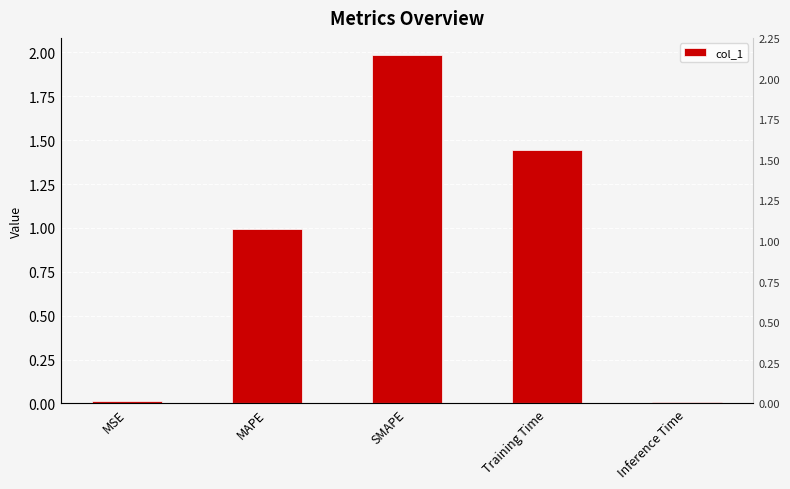

Are the bars horizontal?

No